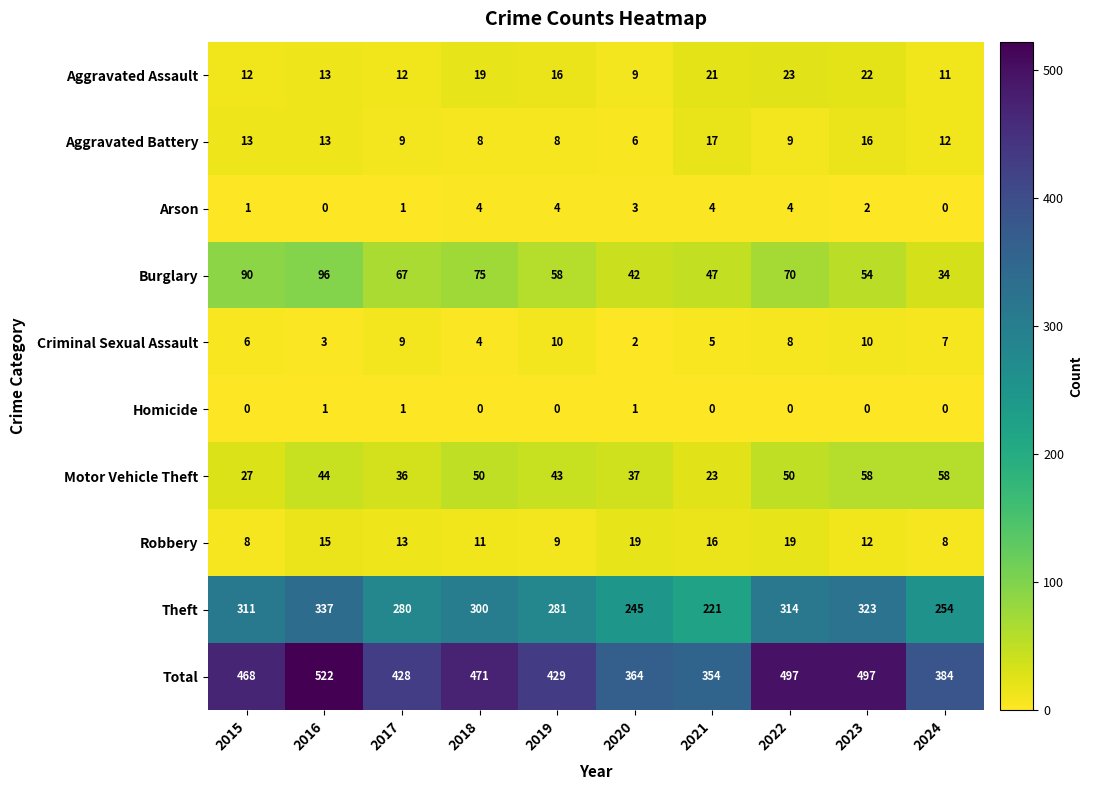

List the series in order of their peak value, lowest first.

Homicide, Arson, Criminal Sexual Assault, Aggravated Battery, Robbery, Aggravated Assault, Motor Vehicle Theft, Burglary, Theft, Total